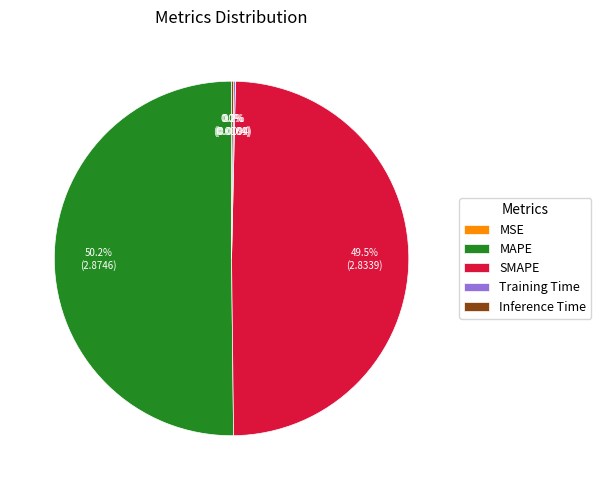

Combined, do MAPE and SMAPE account for over 50%?

Yes